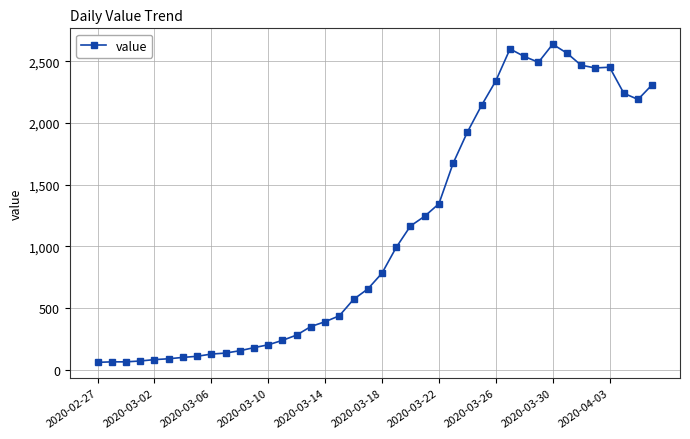

True or false: the data has more than 0 interior local peaks.

True